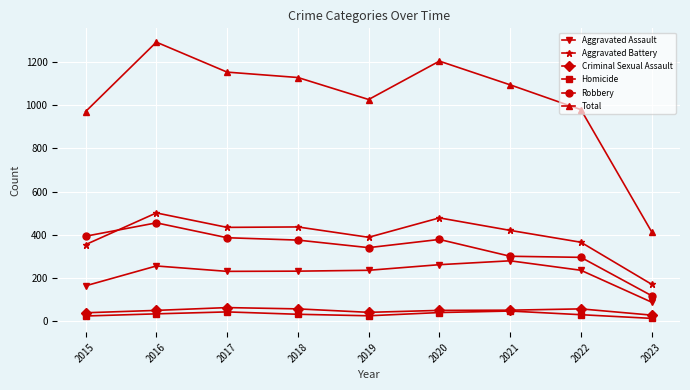

What is the total value across all series at 2017?

2308